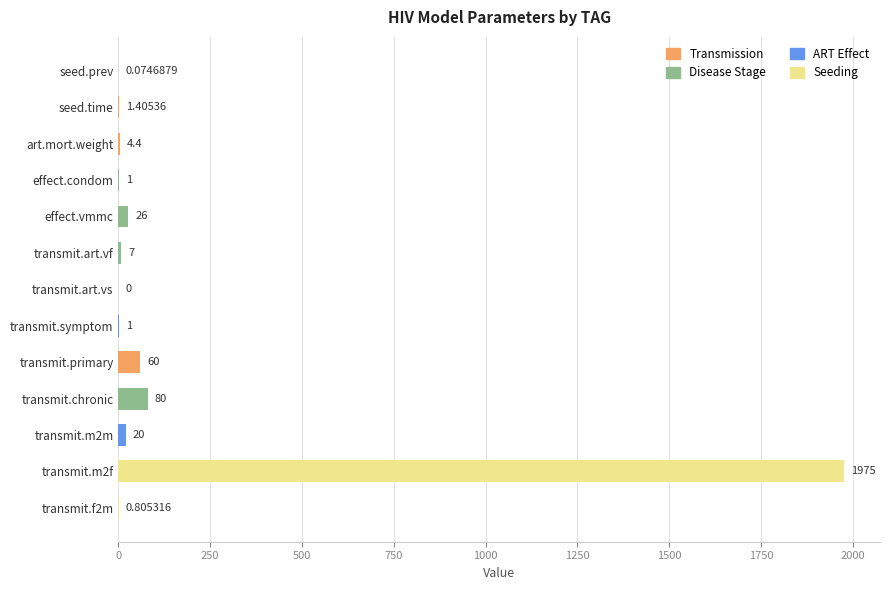

Where is the data nearest to the value 987?

transmit.chronic